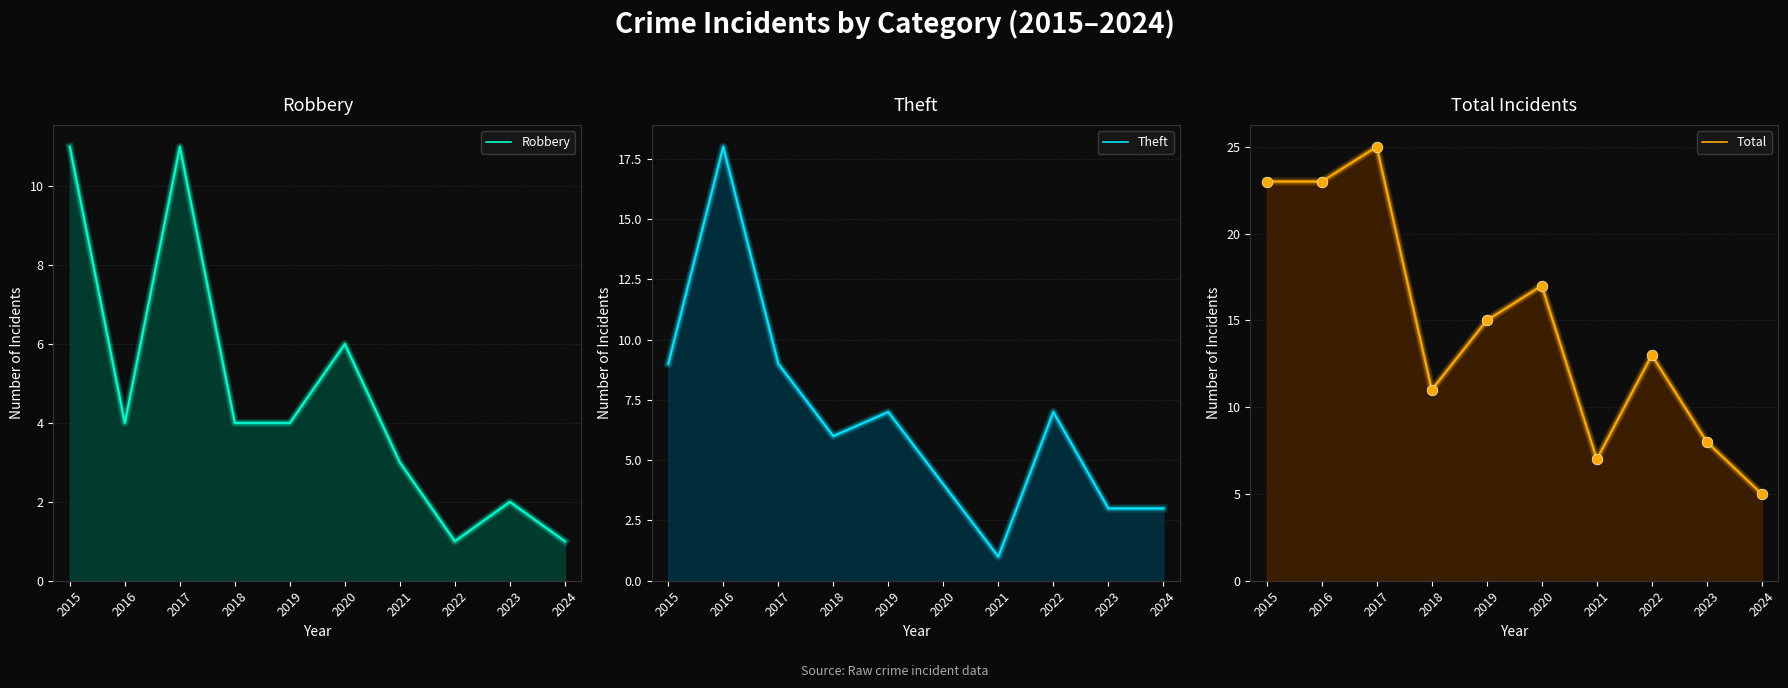

What is the total value across all series at 2017?

45